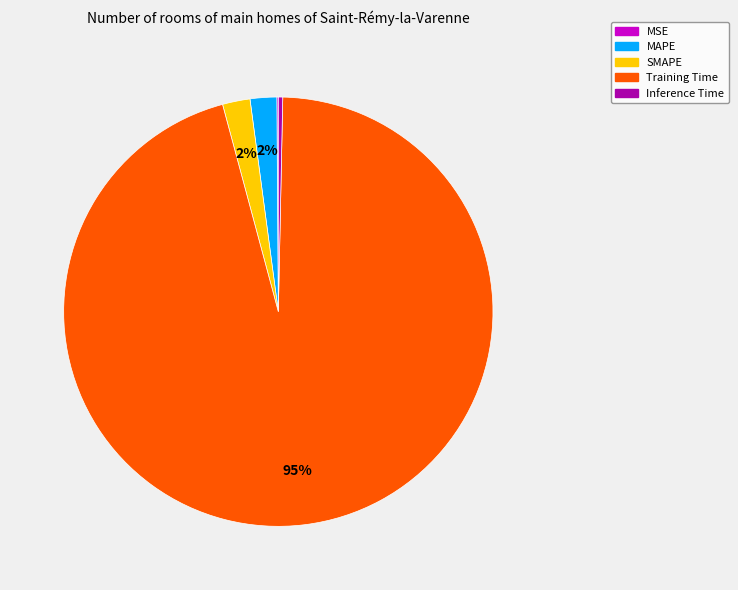

Is it true that Inference Time is 0% of the pie?

True